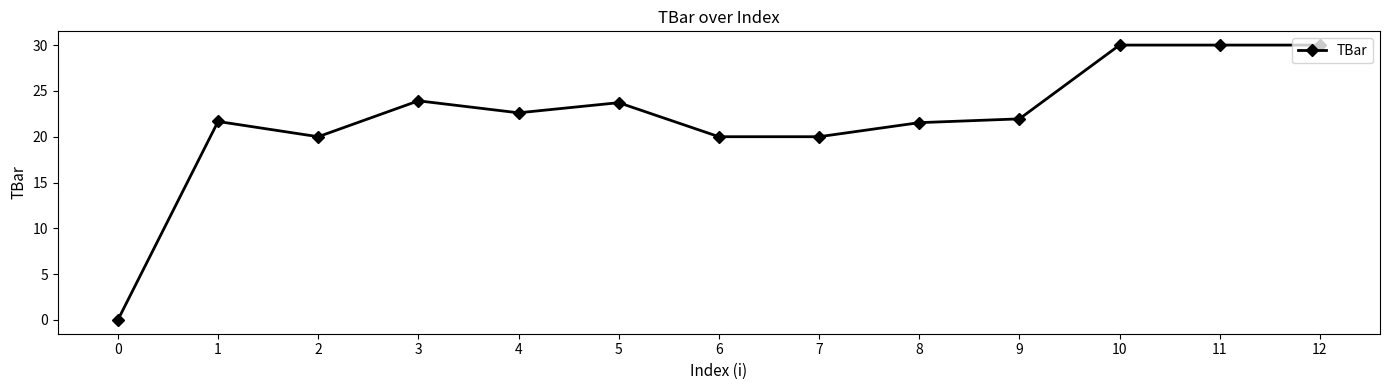

How many lines are shown in the chart?

1